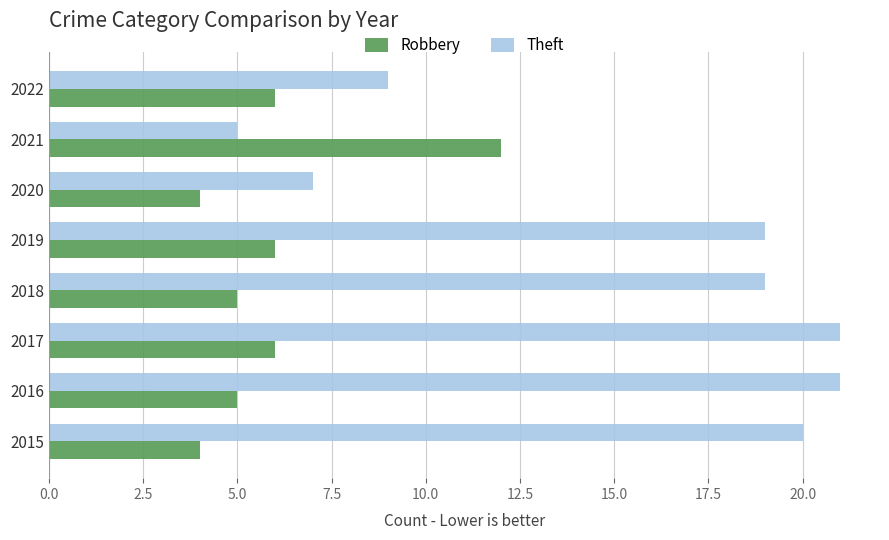

Which series has the largest range (max minus min)?

Theft